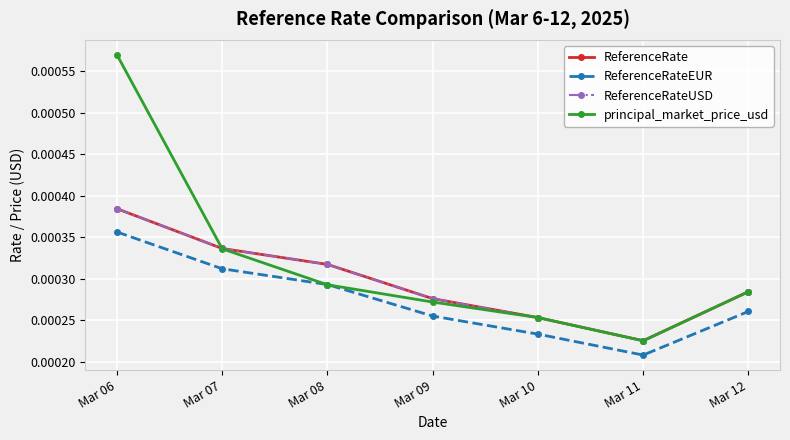

Does the chart have visible grid lines?

Yes